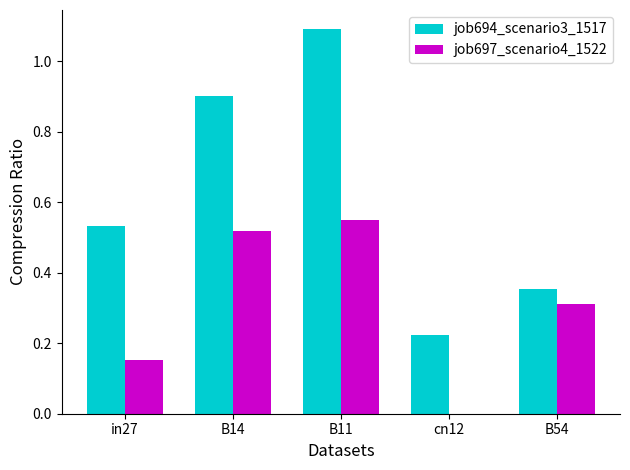

The job697_scenario4_1522 series shows 0.3 at B54. True or false?

True